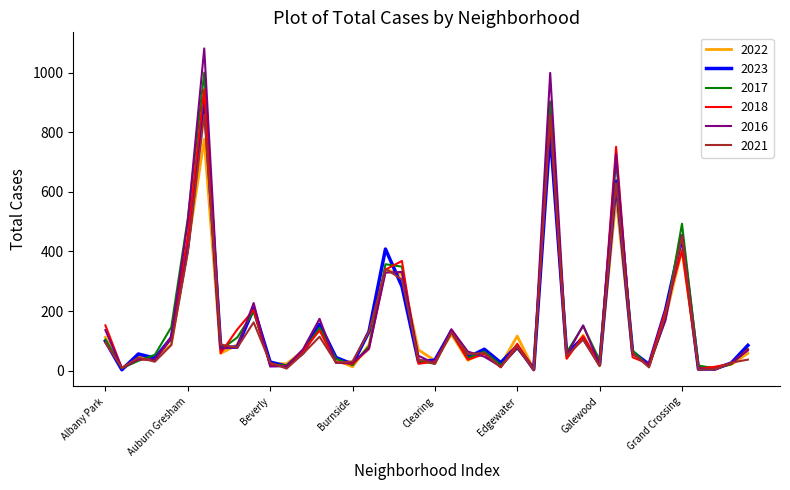

At how many categories does at least one series exceed 682?

3